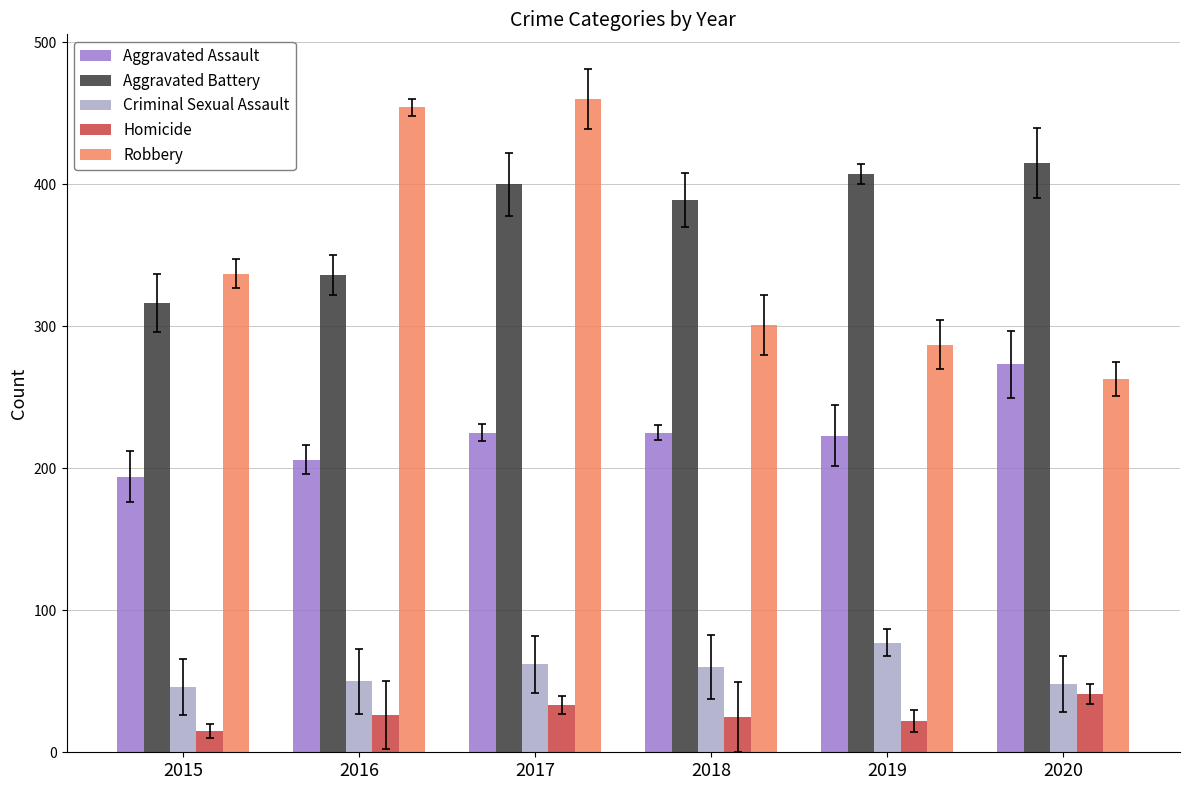

How many data points in Aggravated Battery are less than 400?

3